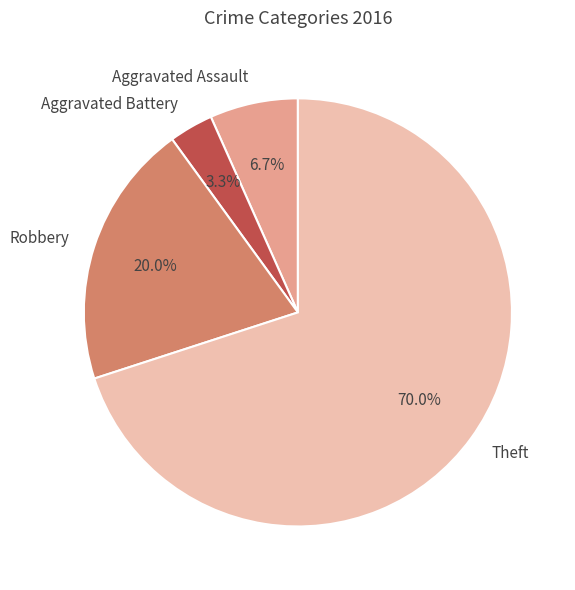

To the nearest percent, what is the difference between the Aggravated Battery and Aggravated Assault slice percentages?

3%